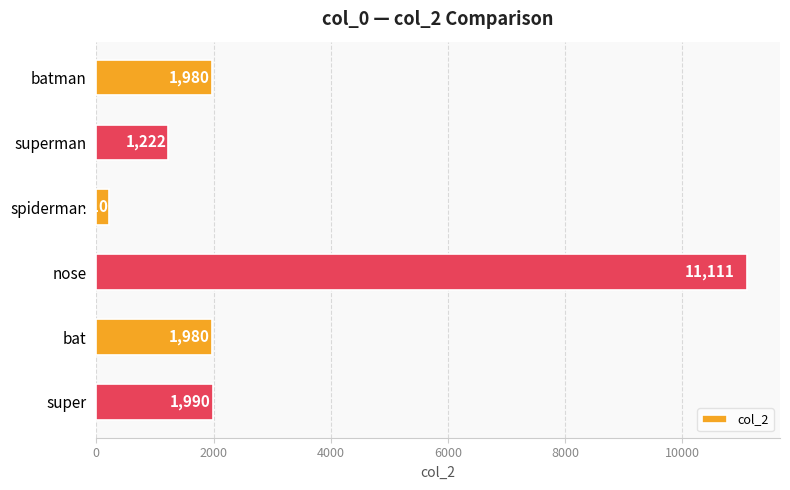

Where is the data nearest to the value 5660?

super